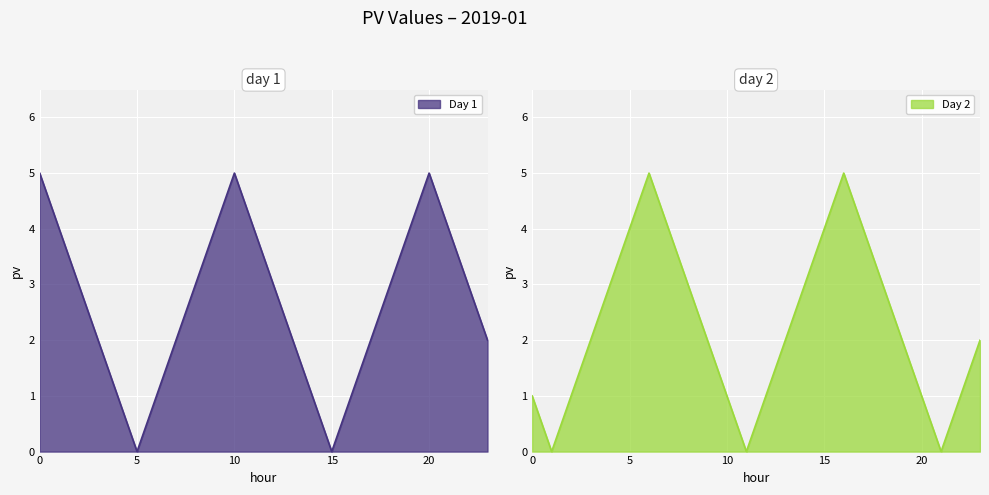

What is the difference between the maximum and second lowest values in the Day 2 series?

5